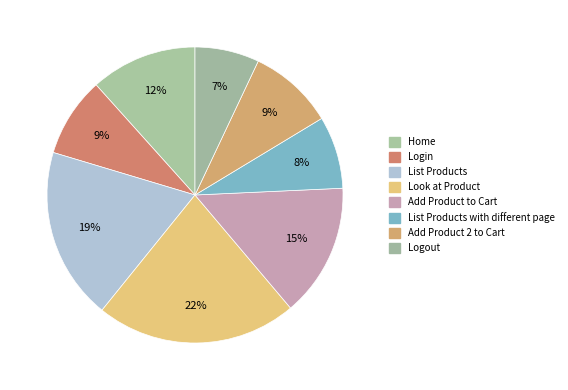

To the nearest percent, what is the difference between the largest and smallest slice percentages?

15%